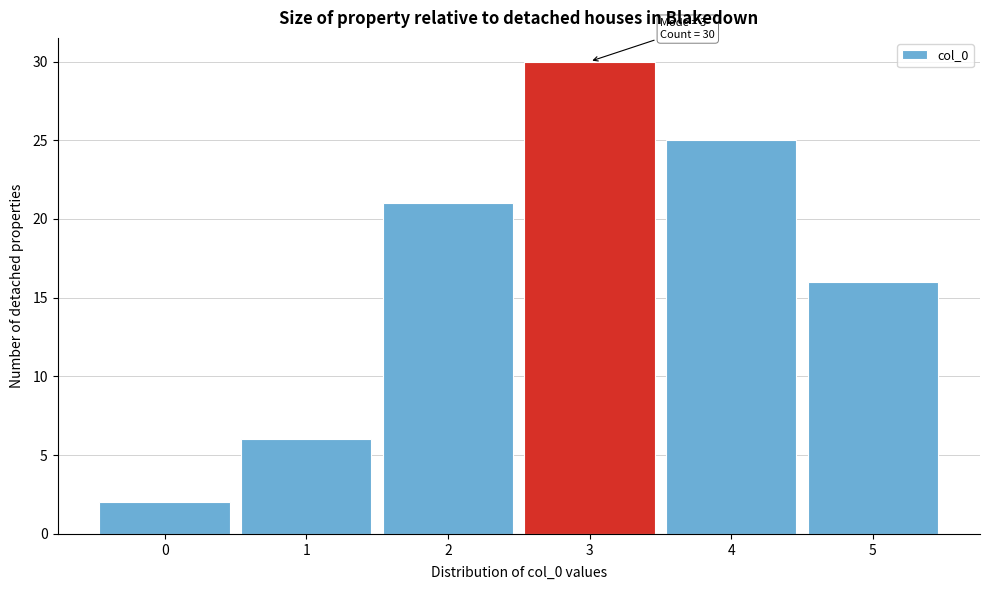

Over which range of the x-axis is the bar tallest?

2.5 to 3.5